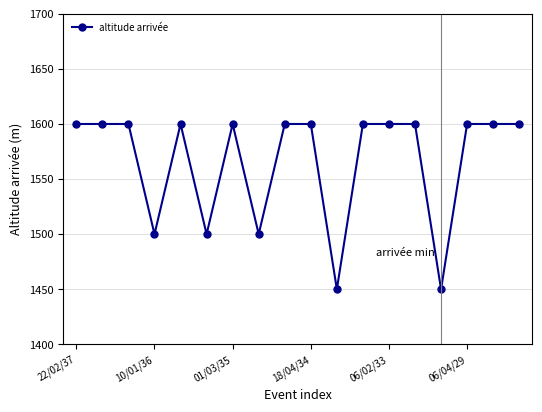

True or false: the data has more than 1 interior local peaks.

True